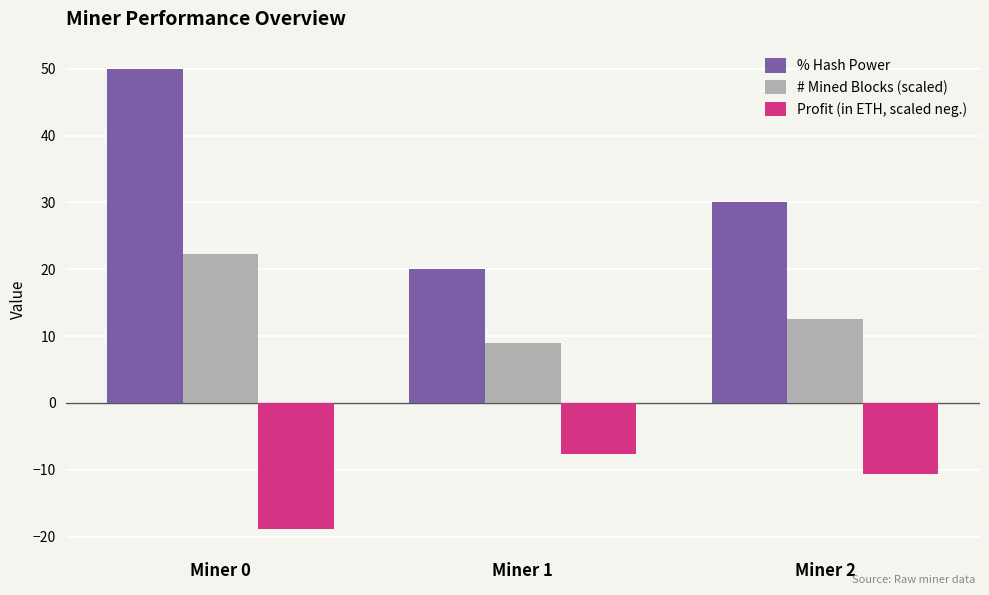

What is the smallest value displayed?

-18.9